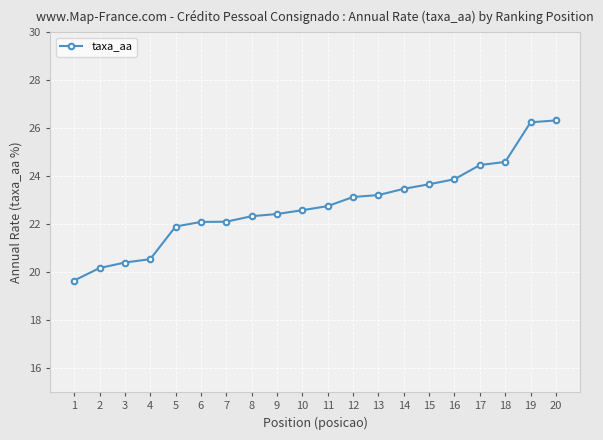

The chart shows a value of 13.1 at 14. True or false?

False